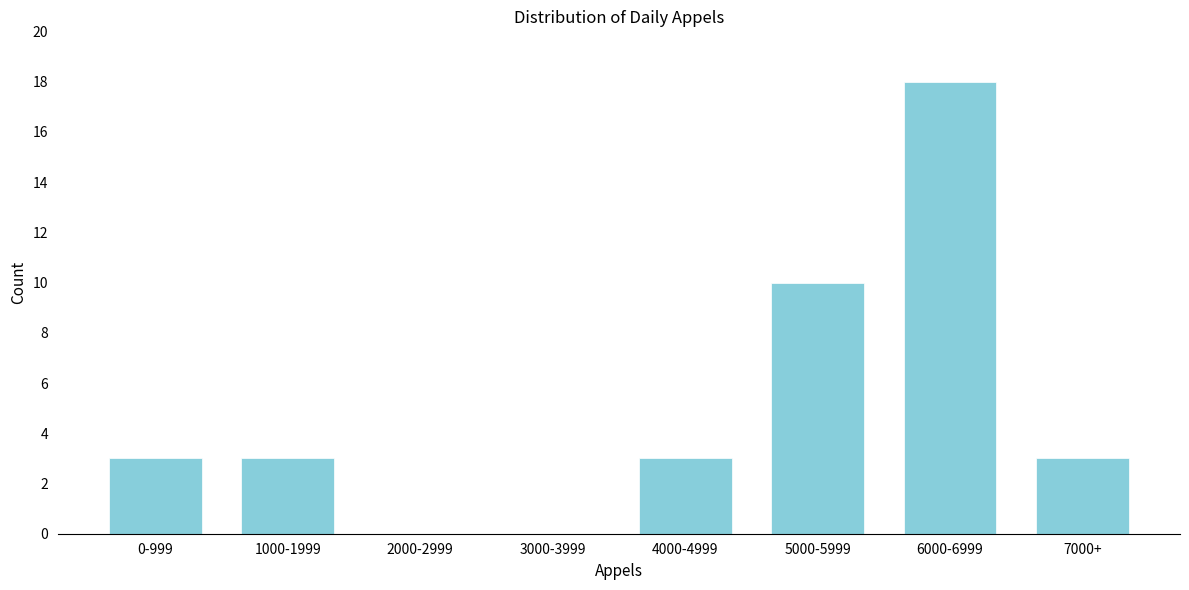

Reading right to left, extract all data points from this chart.

7000+=3	6000-6999=18	5000-5999=10	4000-4999=3	3000-3999=0	2000-2999=0	1000-1999=3	0-999=3